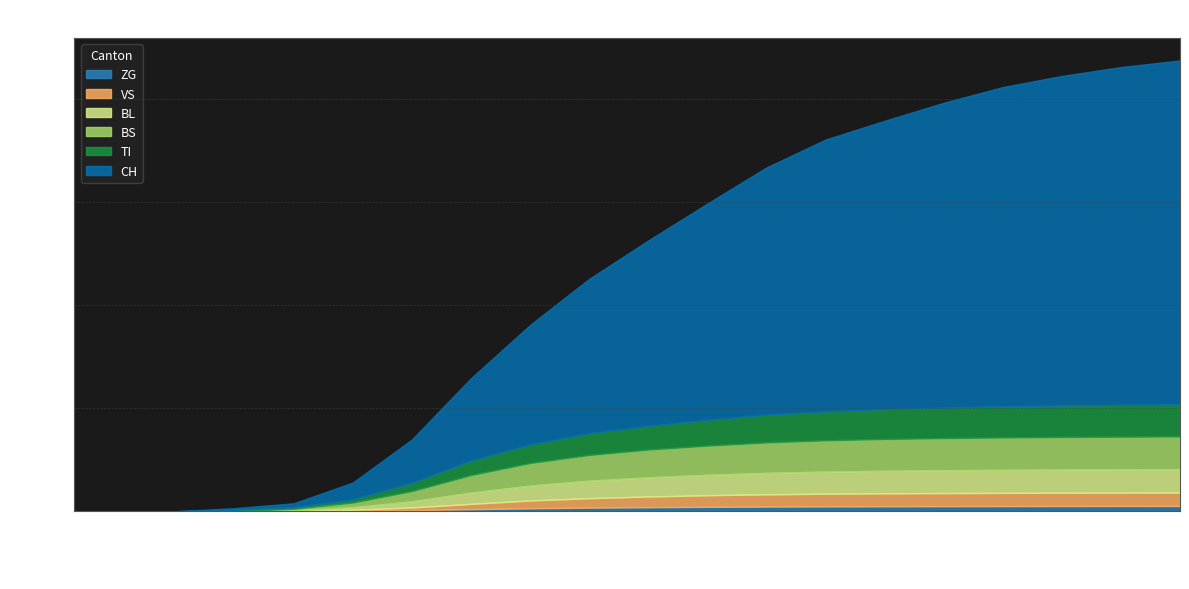

What is the maximum value for TI?

1555